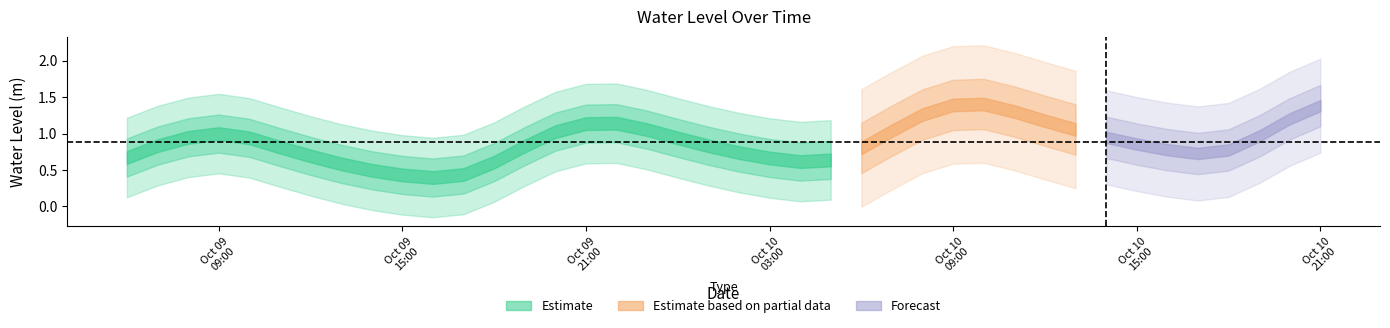

Where is the data nearest to the value 0?

2023-10-09 16:00:00